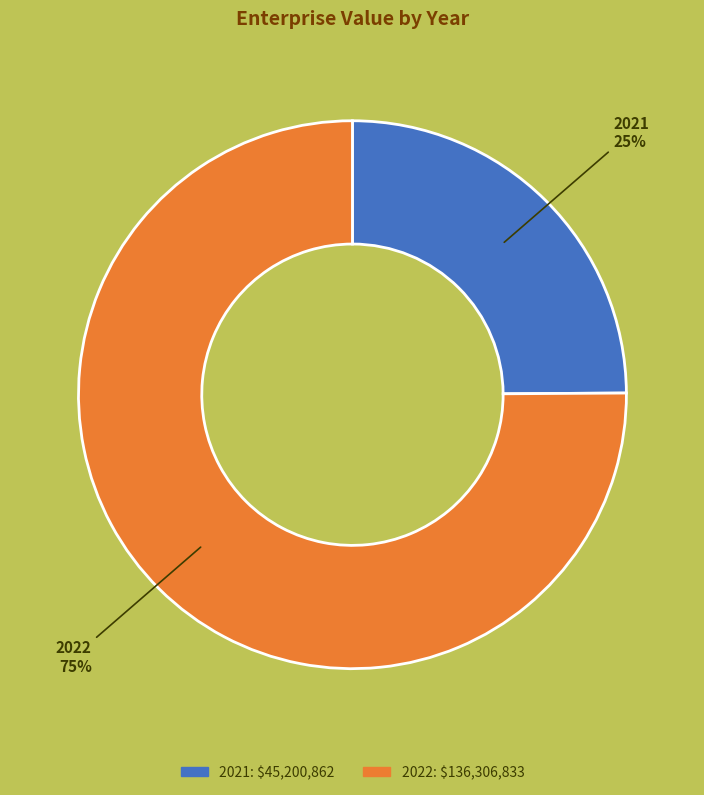

Does any single category account for the majority?

Yes